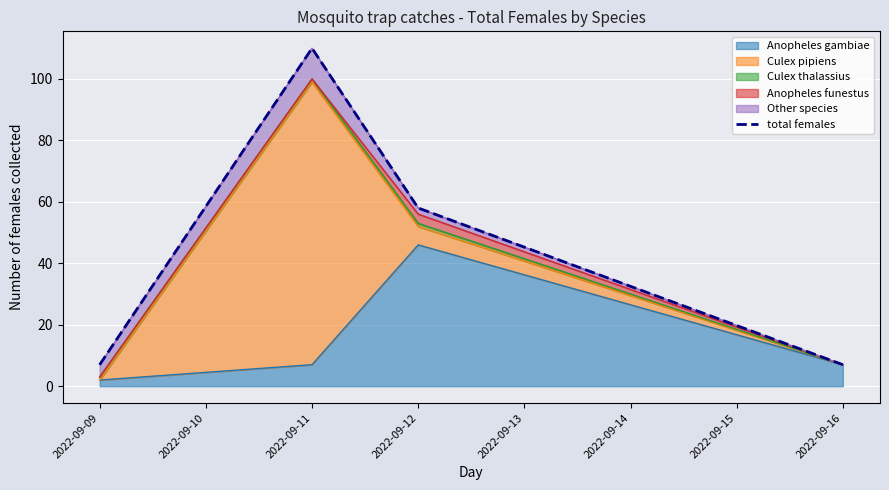

Which category has the lowest value across all series?

2022-09-09